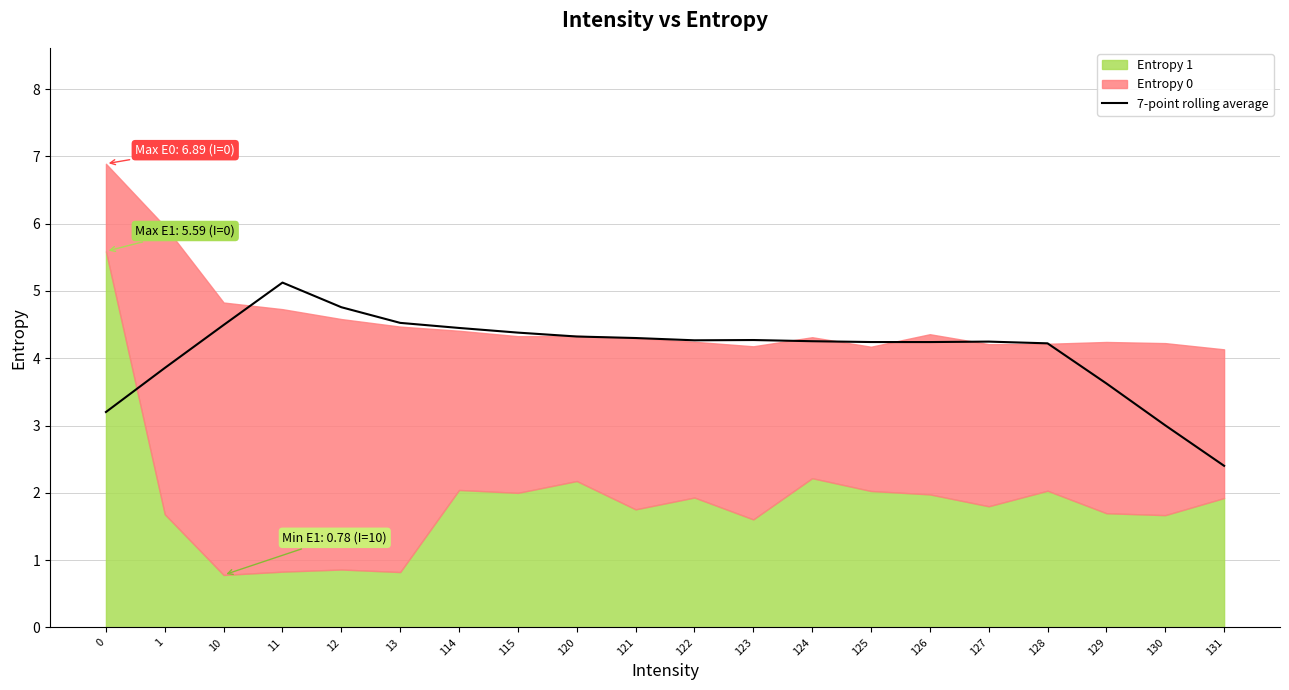

Where is the first local minimum?

122